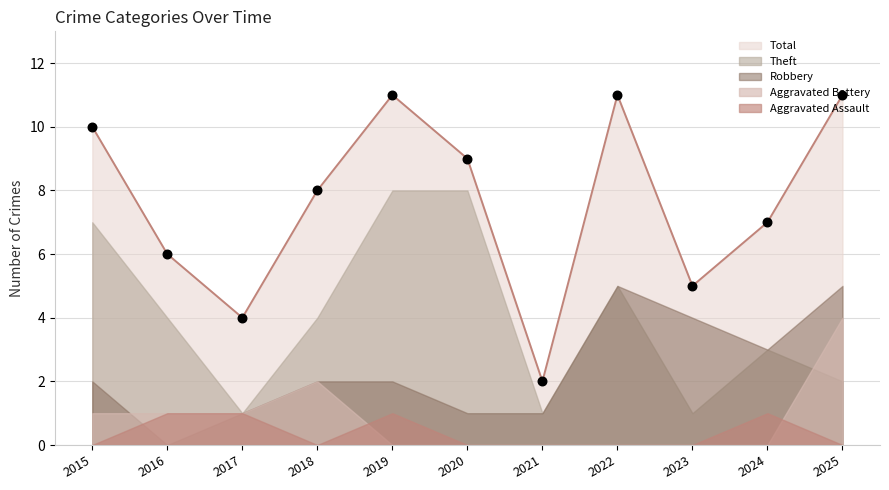

Which series has the largest Y range (max minus min)?

Total